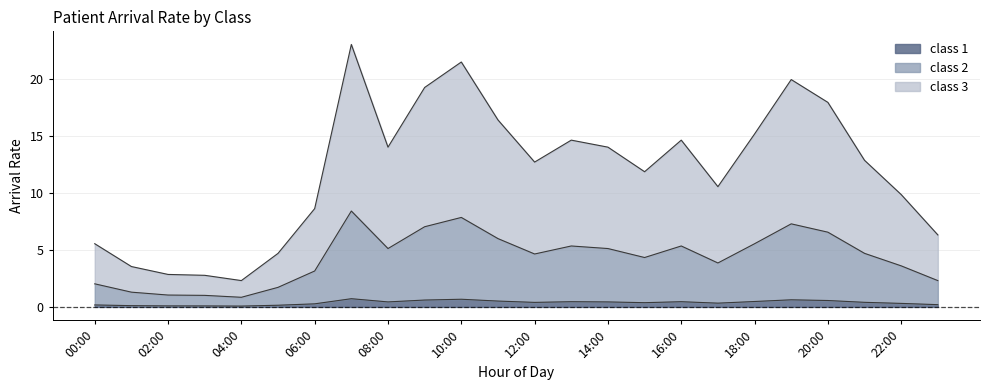

What position from the right is 05:00?

19